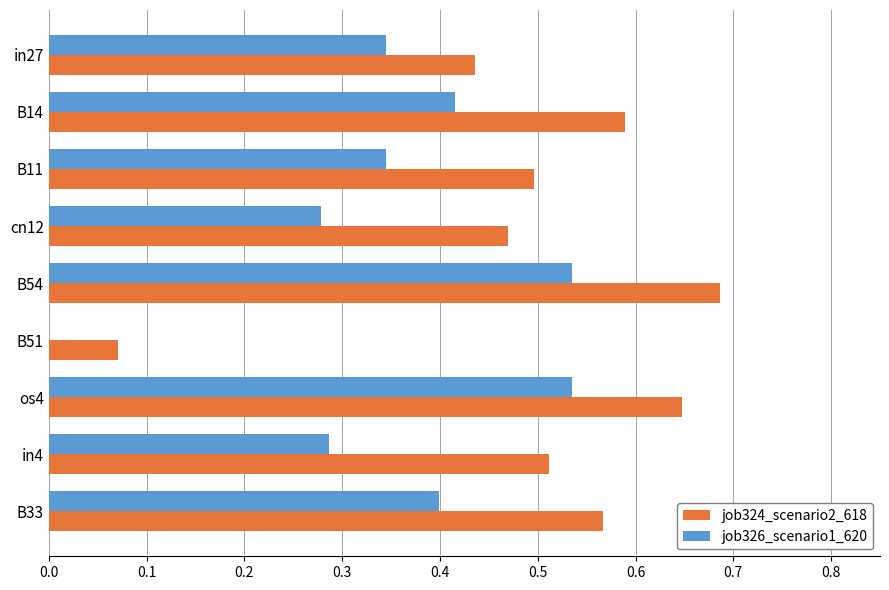

True or false: job324_scenario2_618 has a value of 0.0 at B51.

False